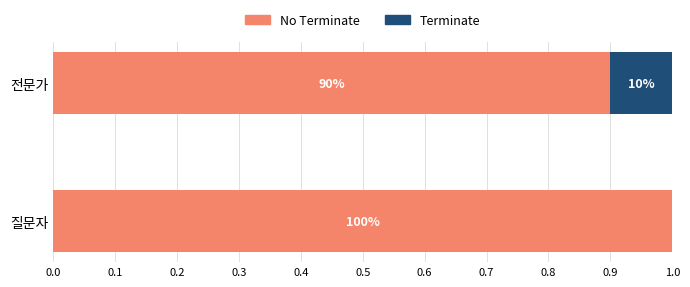

What are all the series names shown in the legend?

No Terminate, Terminate